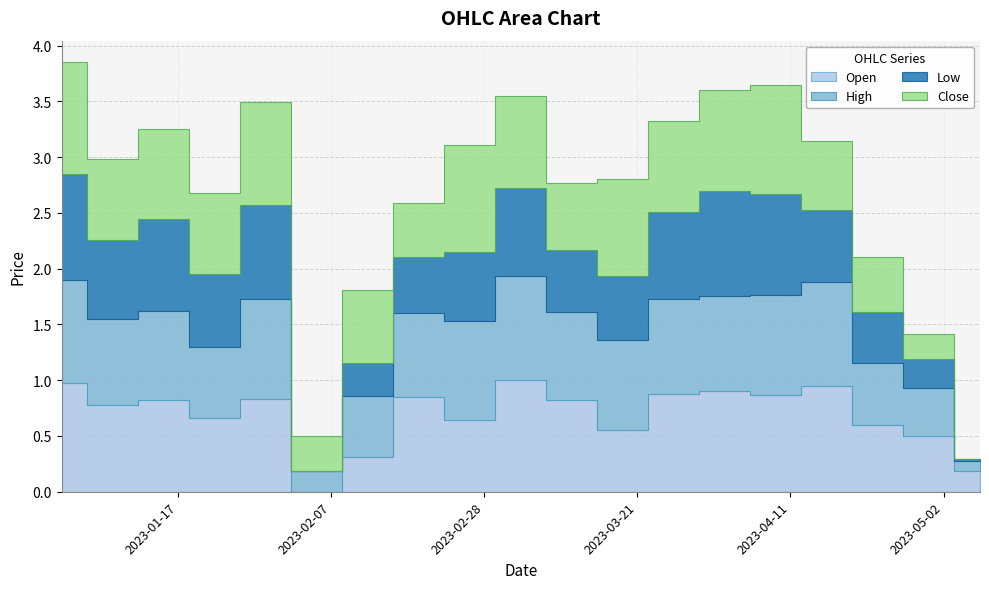

What position from the left is 2023-02-05?

6